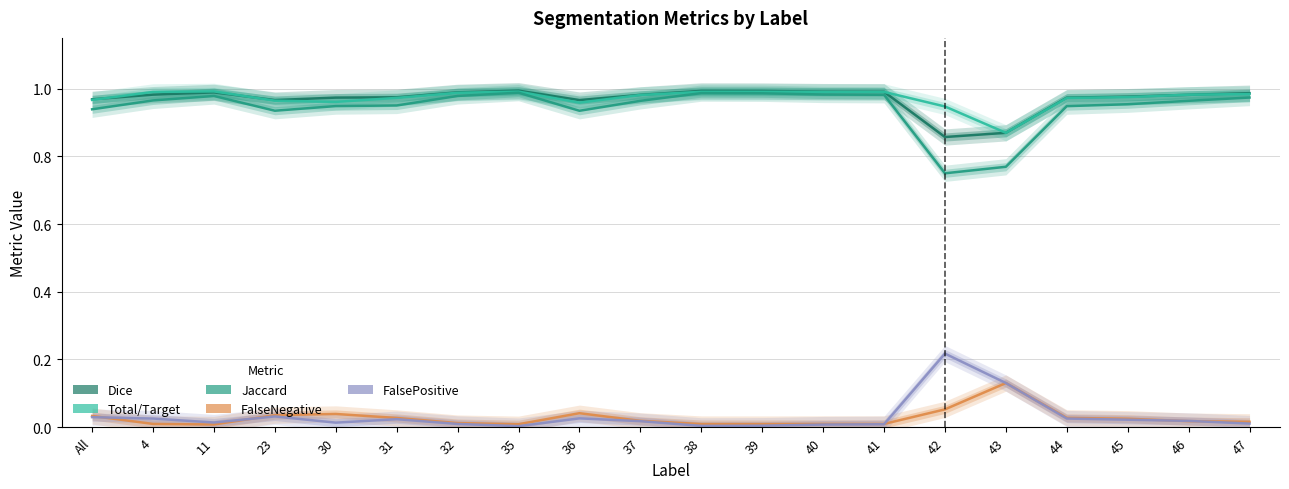

At which category does the chart reach its minimum across all series?

35